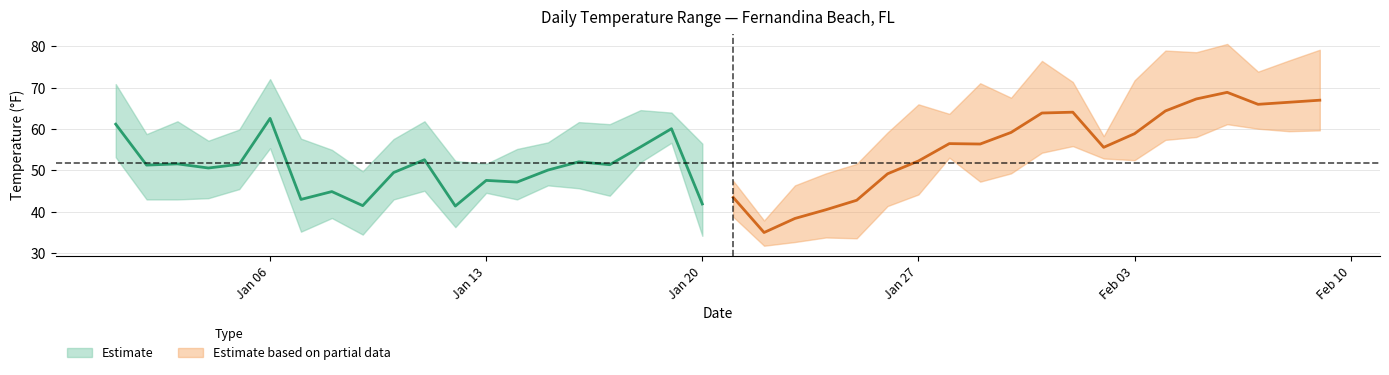

Count the number of categories in the chart.

40